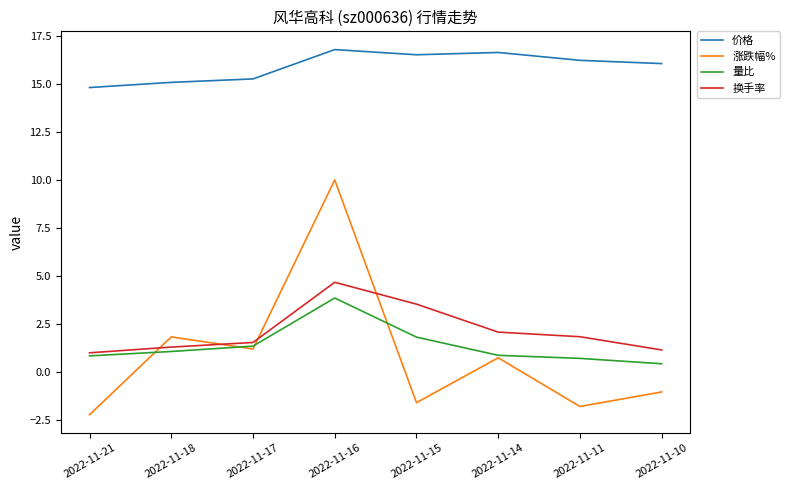

True or false: 换手率 has a value of 1.3 at 2022-11-18.

True